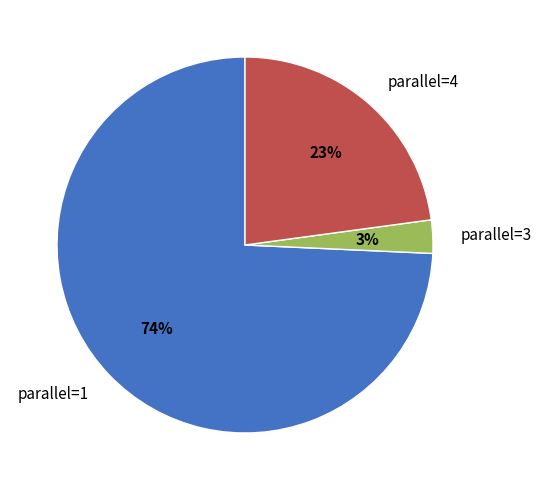

To the nearest percent, what portion does parallel=4 represent?

23%